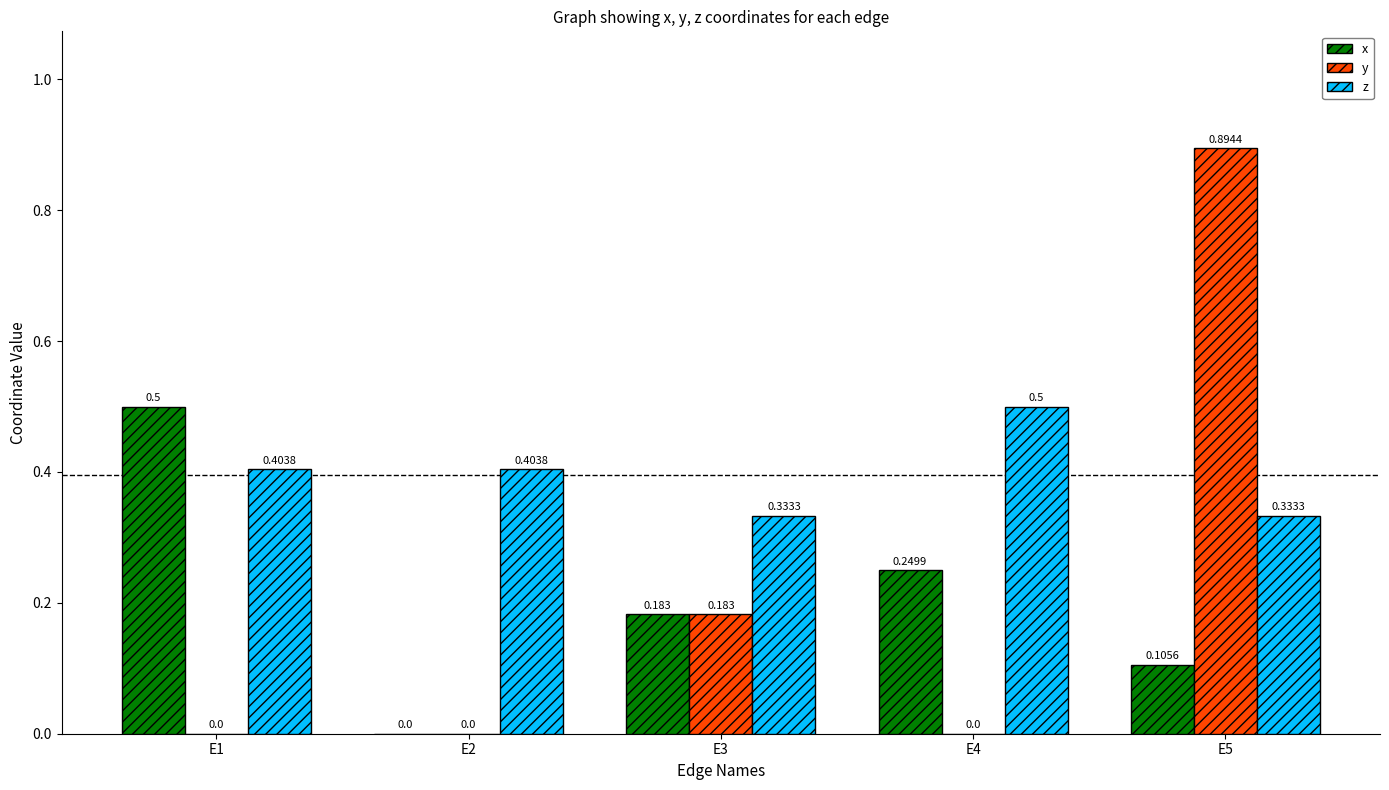

Between E4 and E5, which series saw the biggest shift?

y